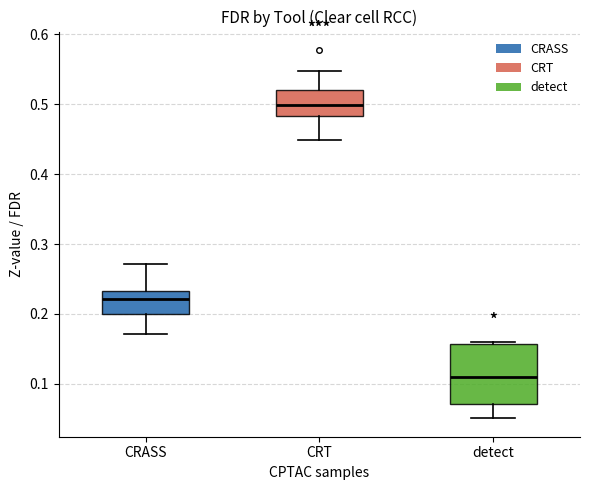

Reading left to right, read every box against the y-axis: the position of its median line, the range the box covers, and the ends of its whiskers. The values are not printed on the chart, so give them approximately, as read against the axis.

CRASS: median 0.22, box 0.20 to 0.23, whiskers 0.17 to 0.27
CRT: median 0.50, box 0.48 to 0.52, whiskers 0.45 to 0.55
detect: median 0.11, box 0.07 to 0.16, whiskers 0.05 to 0.16 (just above the box's upper edge)